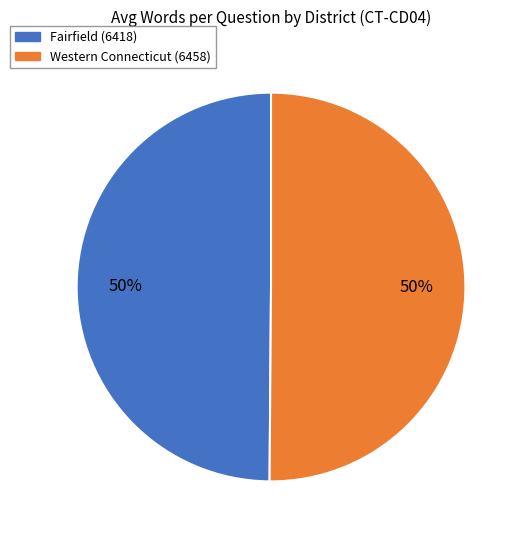

Is it true that Western Connecticut (6458) is 61% of the pie?

False